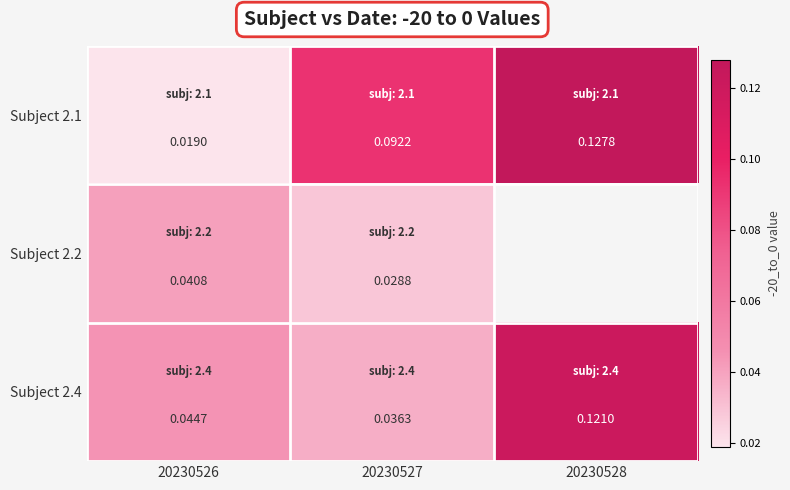

Is the value of Subject 2.1 at 20230528 greater than the value of Subject 2.2 at 20230526?

Yes